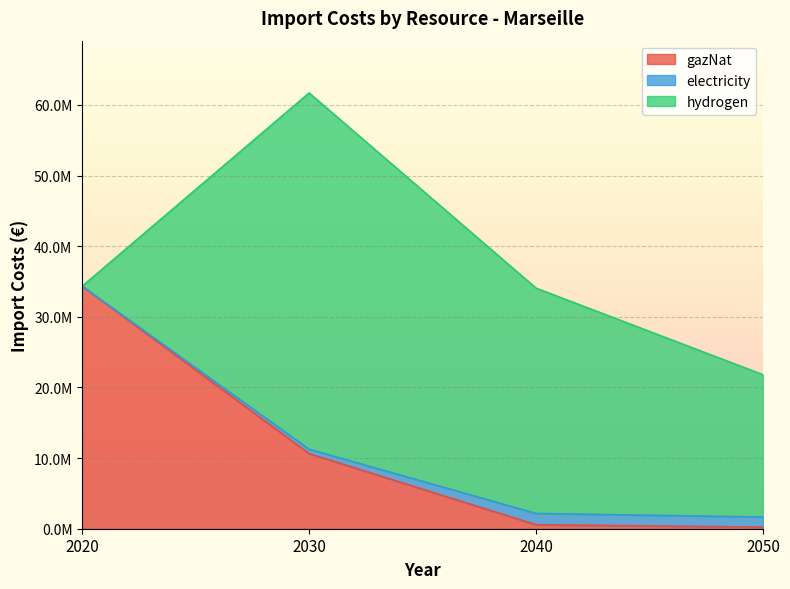

What is the value of the electricity point at the 4th from the left?

1427553.3